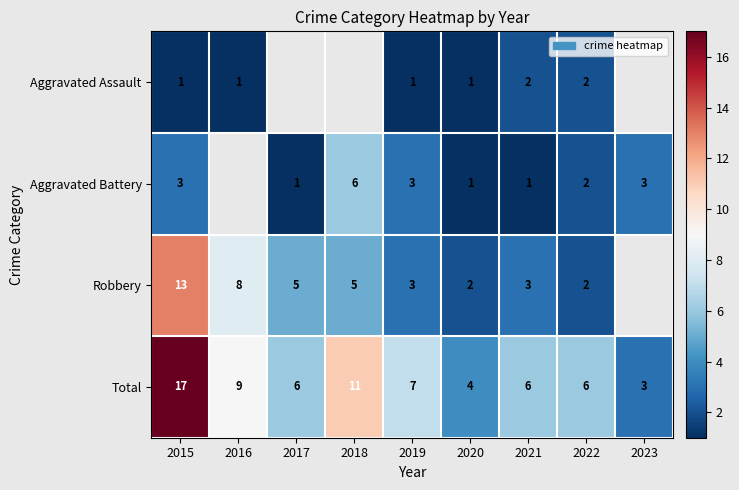

At which label is Total closest to 10?

2016